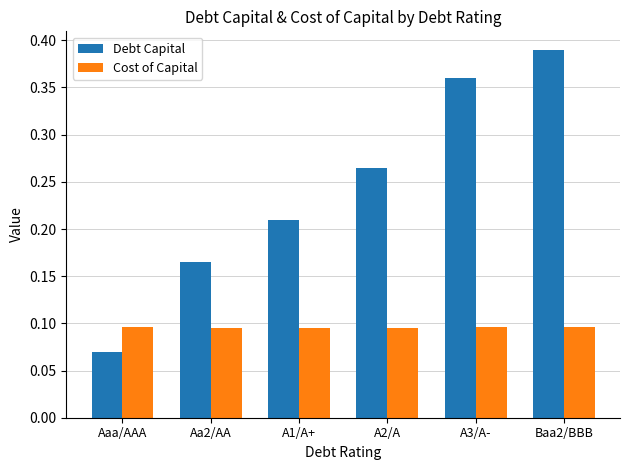

How many Cost of Capital values are between 0 and 1?

6